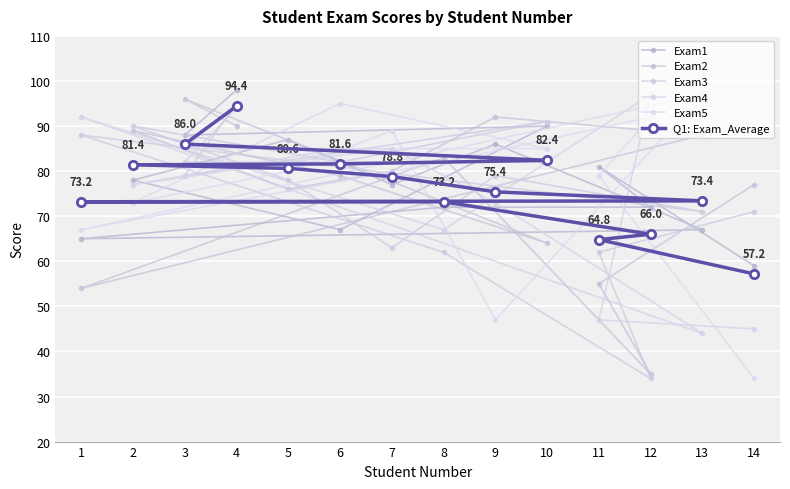

How many data points in Exam5 are less than 85?

7